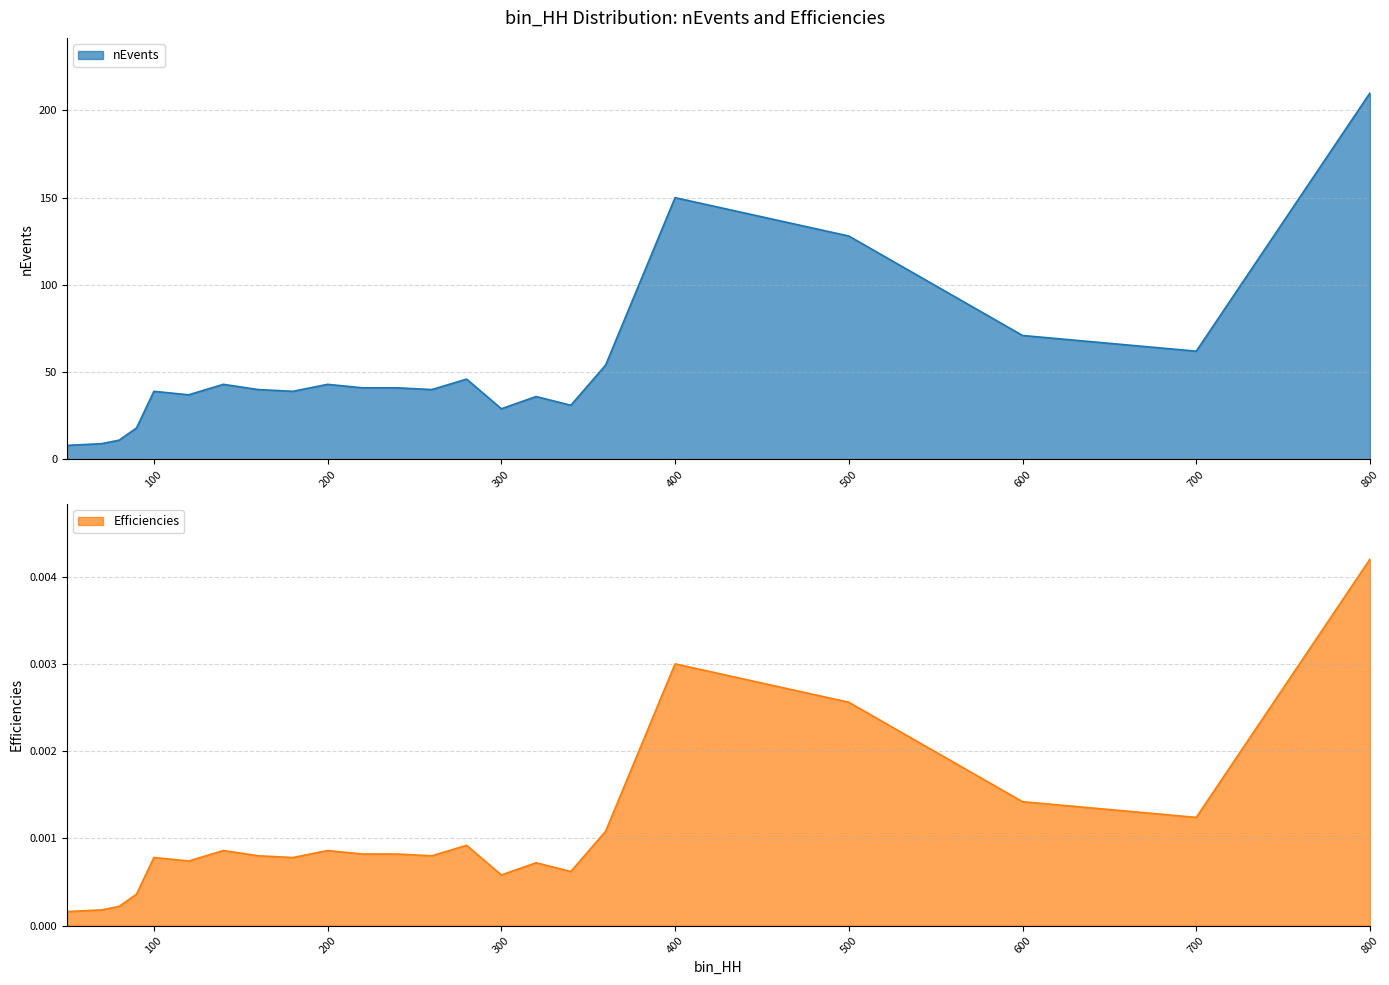

True or false: Efficiencies and nEvents intersect in this chart.

False